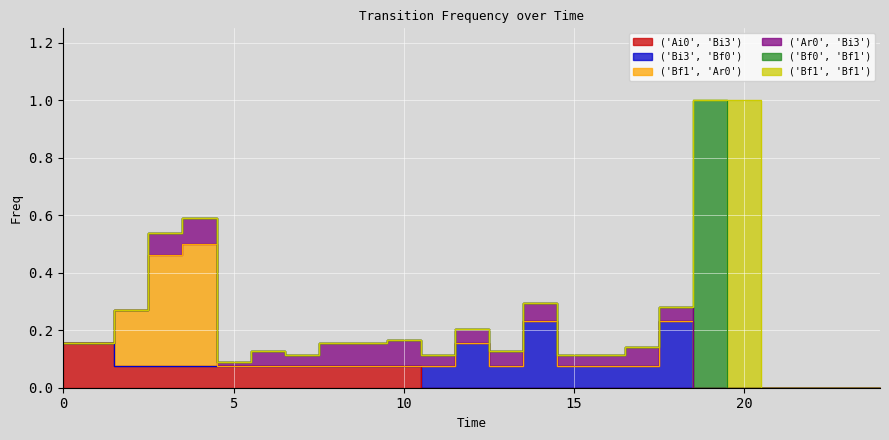

Reading left to right, extract all data points from this chart.

('Ai0', 'Bi3'): 0.2	0.2	0.1	0.1	0.1	0.1	0.1	0.1	0.1	0.1	0.1	0.0	0.0	0.0	0.0	0.0	0.0	0.0	0.0	0.0	0.0	0.0	0.0	0.0	0.0
('Bi3', 'Bf0'): 0.0	0.0	0.0	0.0	0.0	0.0	0.0	0.0	0.0	0.0	0.0	0.1	0.2	0.1	0.2	0.1	0.1	0.1	0.2	0.0	0.0	0.0	0.0	0.0	0.0
('Bf1', 'Ar0'): 0.0	0.0	0.2	0.4	0.4	0.0	0.0	0.0	0.0	0.0	0.0	0.0	0.0	0.0	0.0	0.0	0.0	0.0	0.0	0.0	0.0	0.0	0.0	0.0	0.0
('Ar0', 'Bi3'): 0.0	0.0	0.0	0.1	0.1	0.0	0.1	0.0	0.1	0.1	0.1	0.0	0.1	0.1	0.1	0.0	0.0	0.1	0.1	0.0	0.0	0.0	0.0	0.0	0.0
('Bf0', 'Bf1'): 0.0	0.0	0.0	0.0	0.0	0.0	0.0	0.0	0.0	0.0	0.0	0.0	0.0	0.0	0.0	0.0	0.0	0.0	0.0	1.0	0.0	0.0	0.0	0.0	0.0
('Bf1', 'Bf1'): 0.0	0.0	0.0	0.0	0.0	0.0	0.0	0.0	0.0	0.0	0.0	0.0	0.0	0.0	0.0	0.0	0.0	0.0	0.0	0.0	1.0	0.0	0.0	0.0	0.0